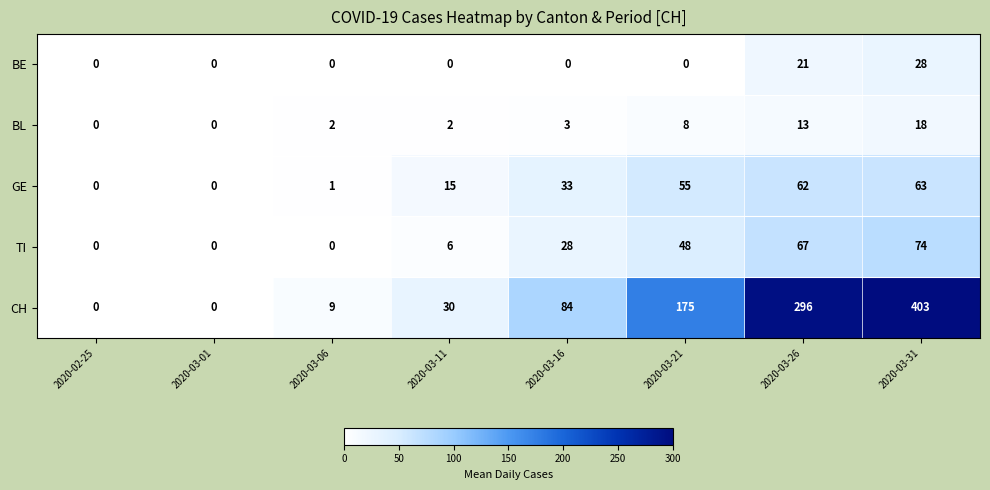

At 2020-03-16, list the series in order from smallest to largest.

BE, BL, TI, GE, CH